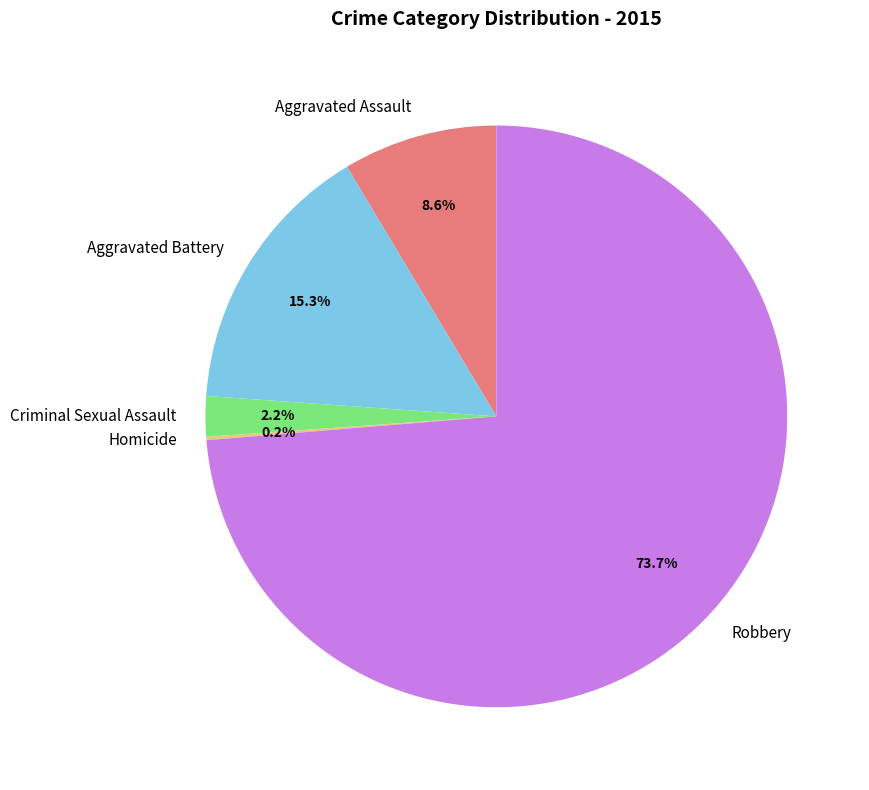

Which slice represents more than half of the pie?

Robbery